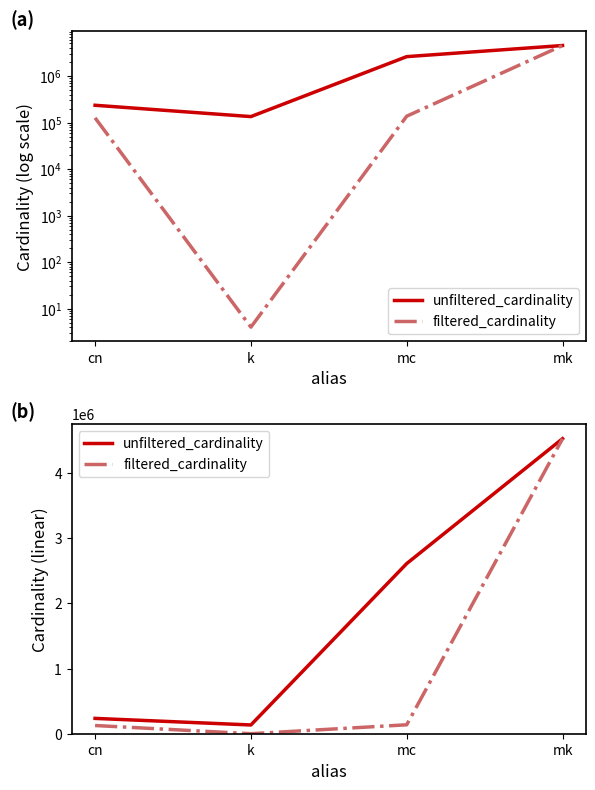

True or false: unfiltered_cardinality has a value of 1174135 at mc.

False